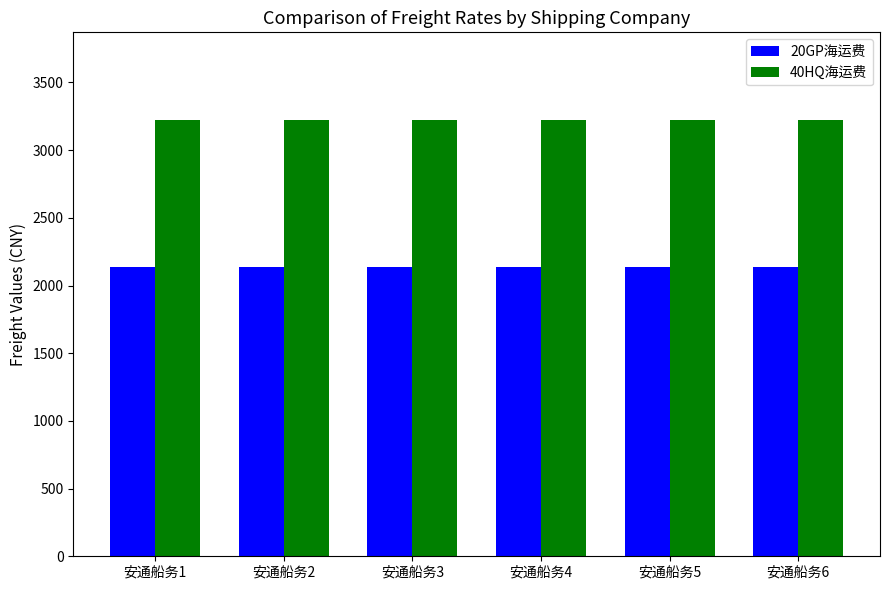

What is the maximum value shown in the chart?

3225